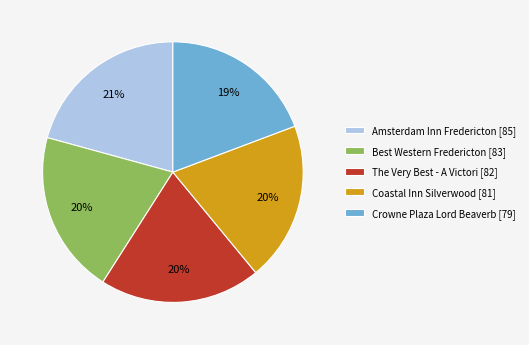

Is the sum of Best Western Fredericton [83] and Amsterdam Inn Fredericton [85] greater than half?

No